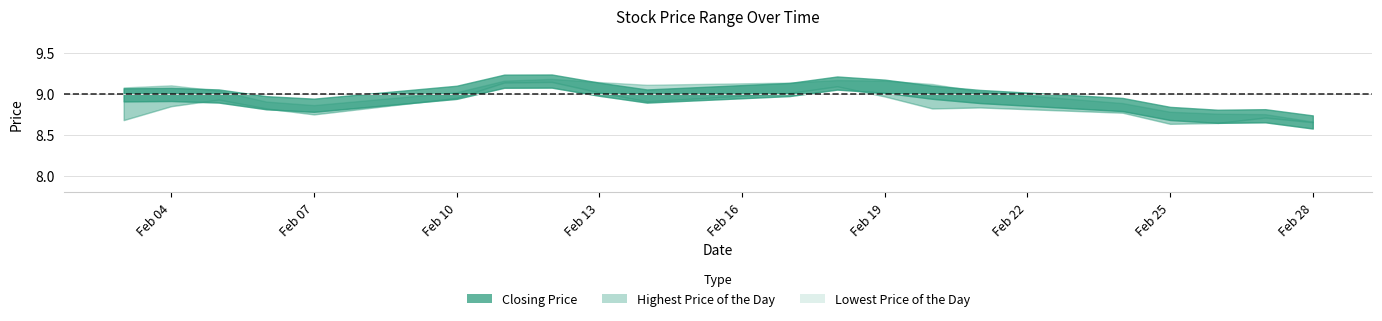

Rank the series at 16 from highest to lowest value.

Closing Price, Highest Price of the Day, Lowest Price of the Day